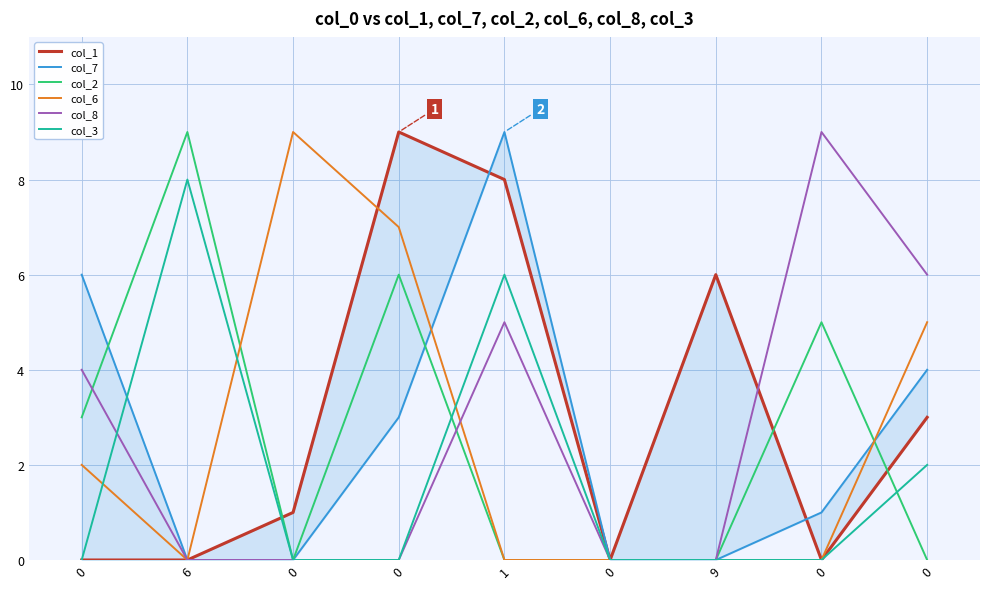

Reading right to left, transcribe all the data shown in this chart.

col_1: 0=3	0=0	9=6	0=0	1=8	0=9	0=1	6=0	0=0
col_7: 0=4	0=1	9=0	0=0	1=9	0=3	0=0	6=0	0=6
col_2: 0=0	0=5	9=0	0=0	1=0	0=6	0=0	6=9	0=3
col_6: 0=5	0=0	9=0	0=0	1=0	0=7	0=9	6=0	0=2
col_8: 0=6	0=9	9=0	0=0	1=5	0=0	0=0	6=0	0=4
col_3: 0=2	0=0	9=0	0=0	1=6	0=0	0=0	6=8	0=0